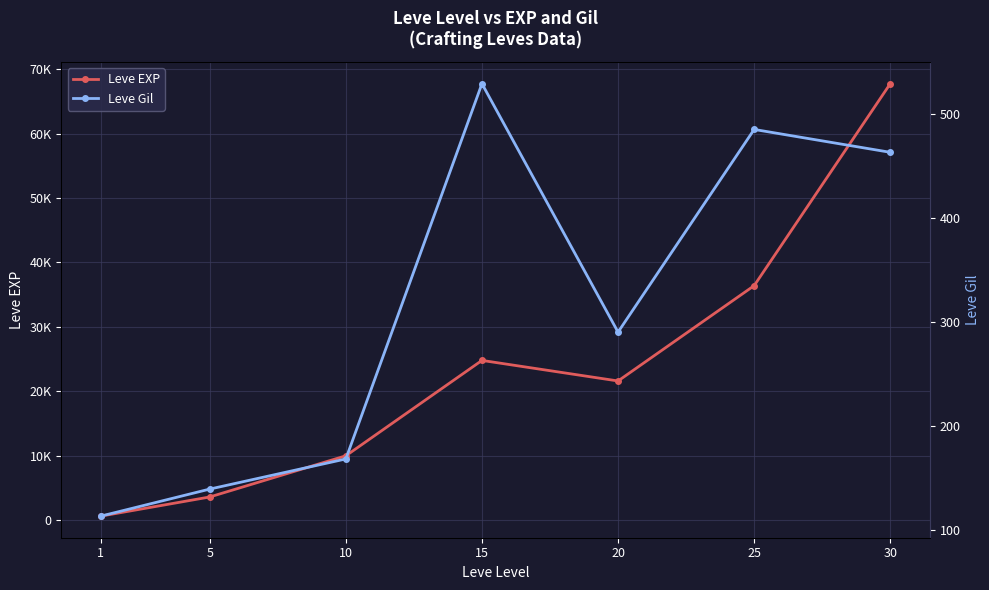

List the series in order of their overall mean, lowest first.

Leve Gil, Leve EXP